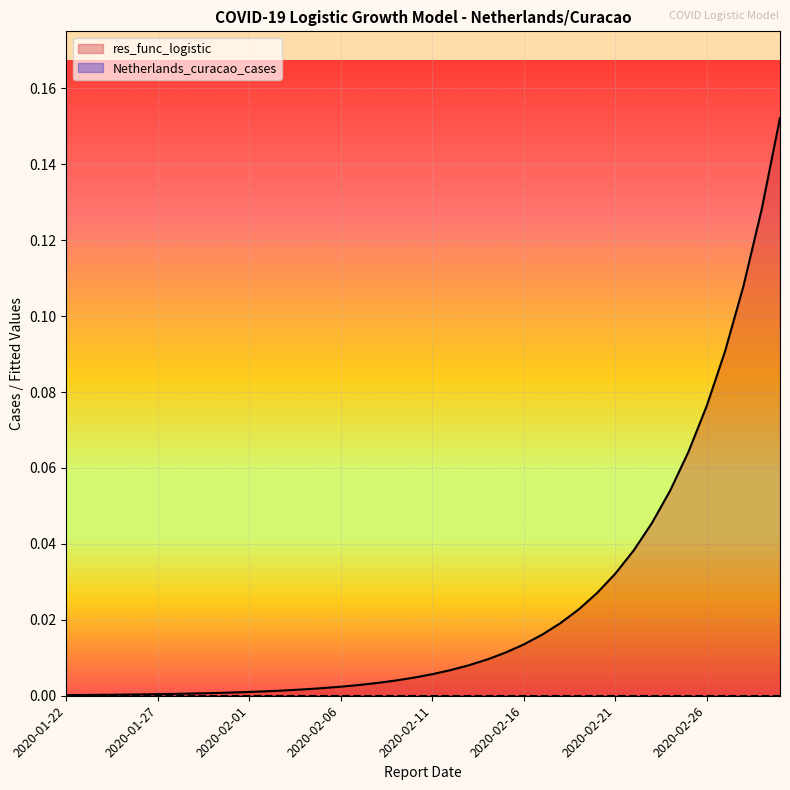

Which label corresponds to the largest value in the chart?

2020-03-01